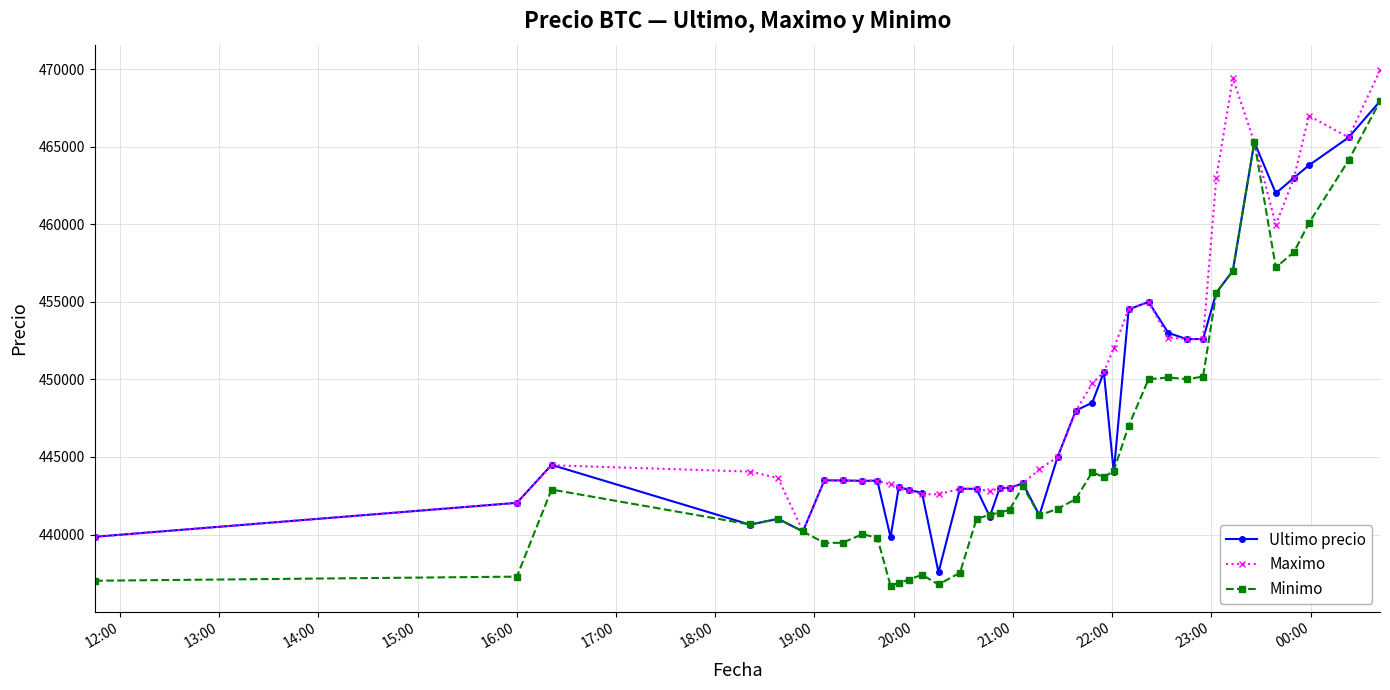

What is the lowest value of the Maximo series?

439856